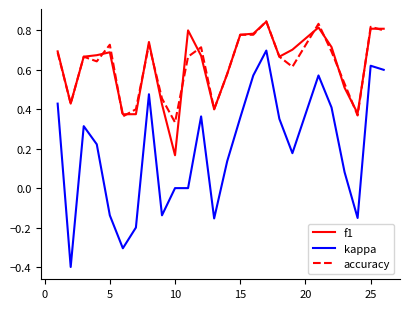

Which series has the widest spread of values?

kappa